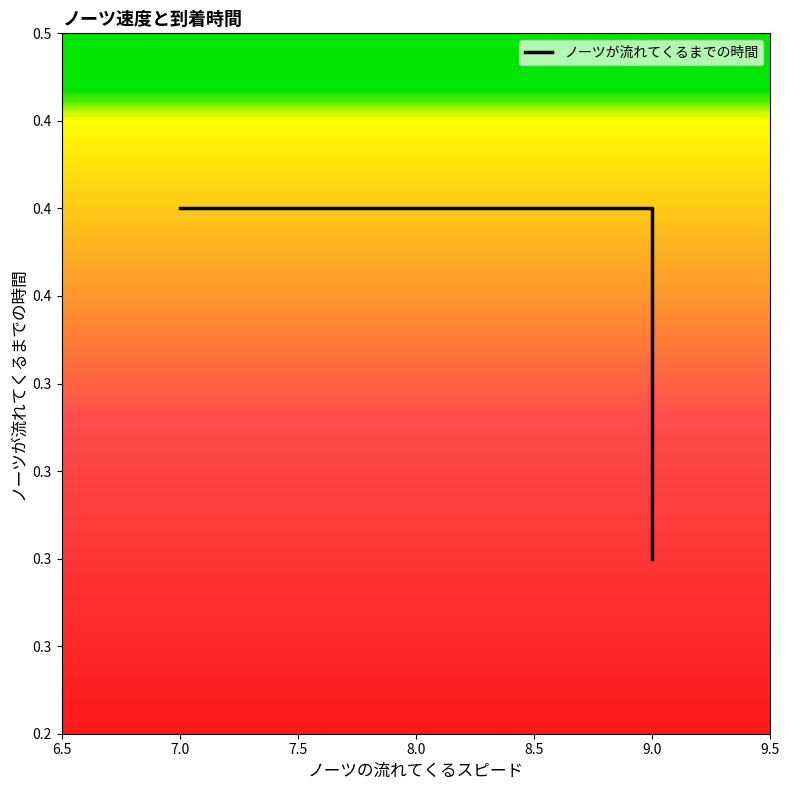

What is the value of the 4th point from the left?

0.4